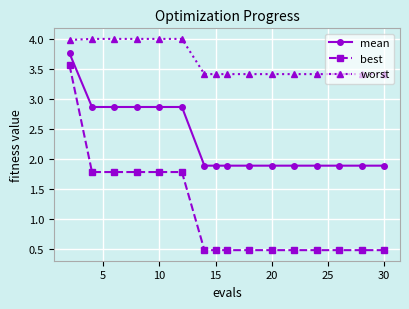

What are all the series names shown in the legend?

mean, best, worst